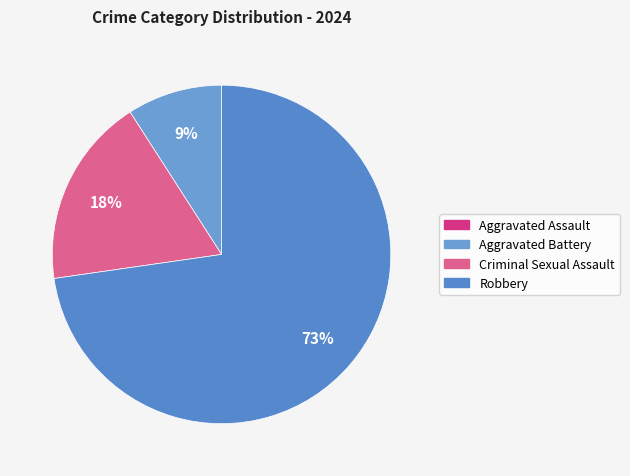

How many segments does this pie chart have?

4